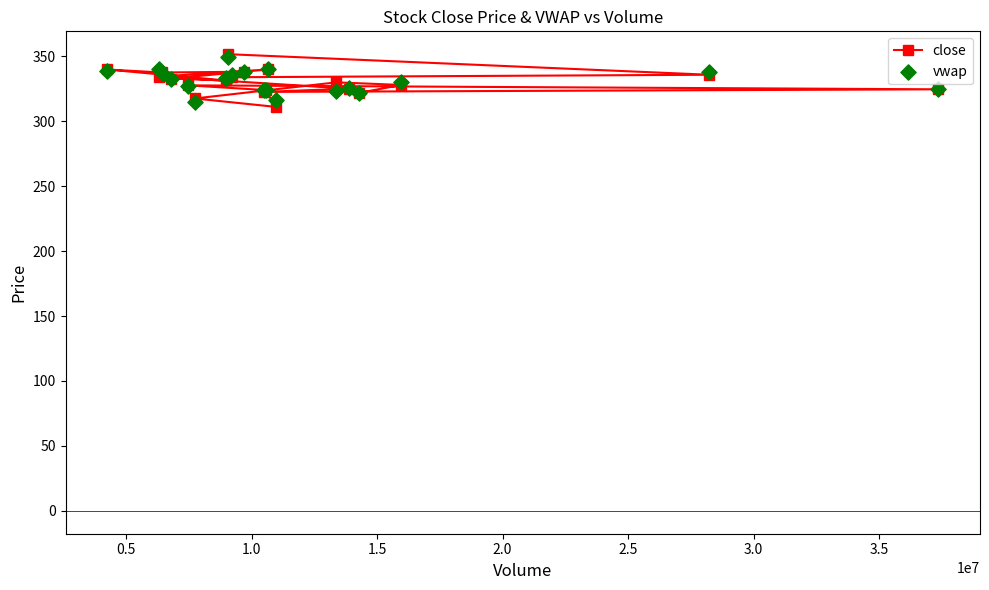

What is the lowest value of the close series?

311.0